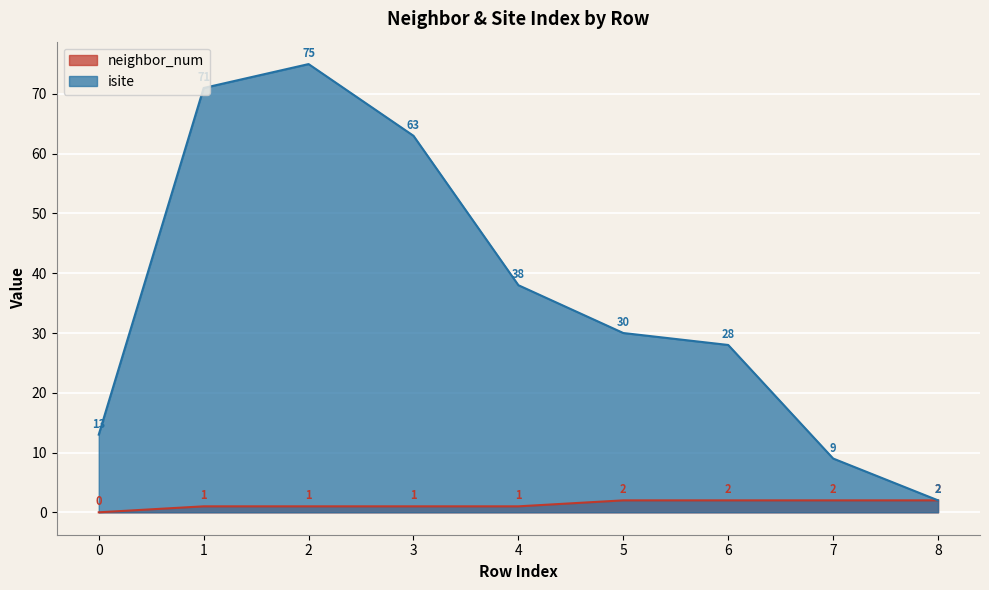

Which series has the largest range (max minus min)?

isite